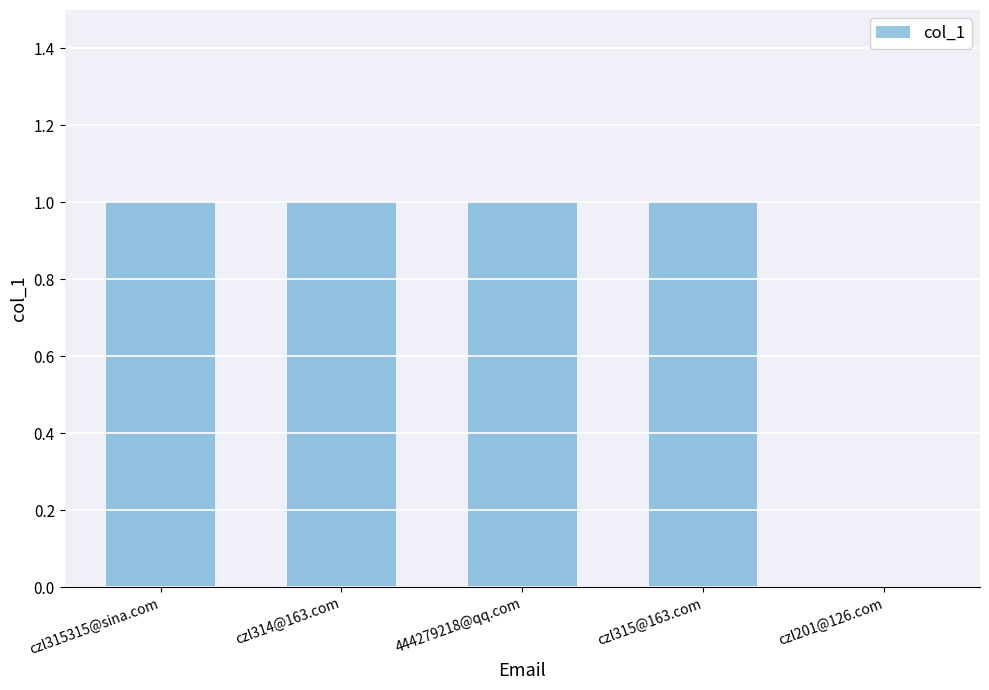

What is the sum of all values?

4